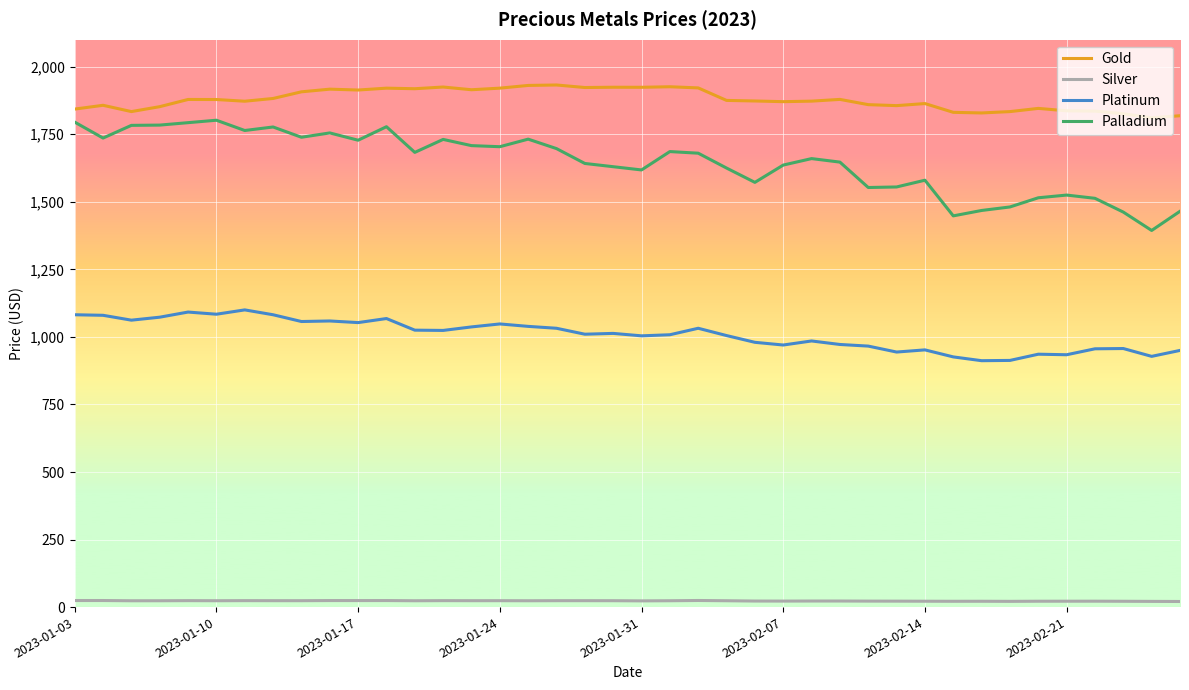

Which series has the widest spread of values?

Palladium